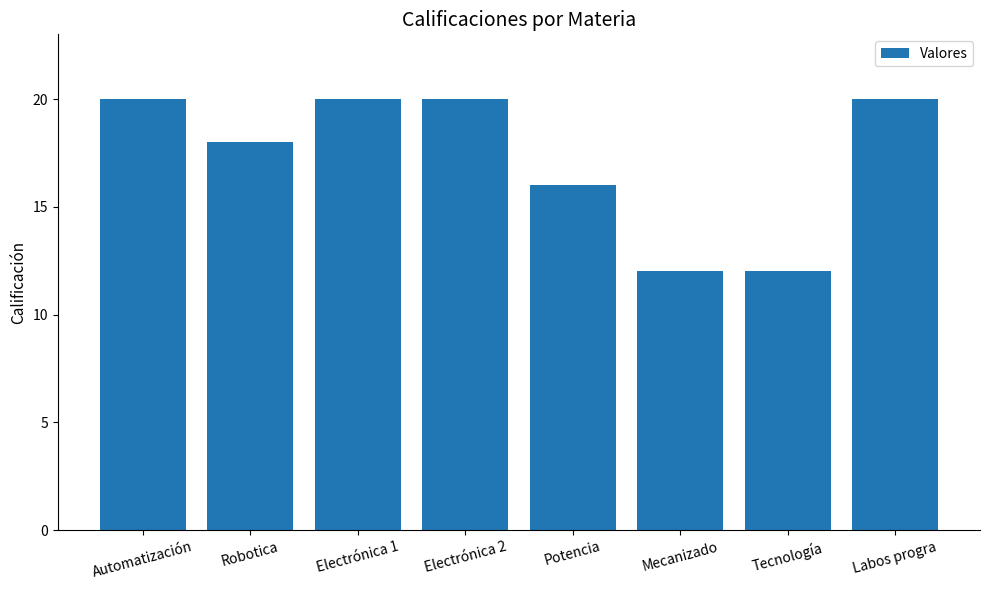

Reading left to right, what are all the values shown in this chart?

20	18	20	20	16	12	12	20